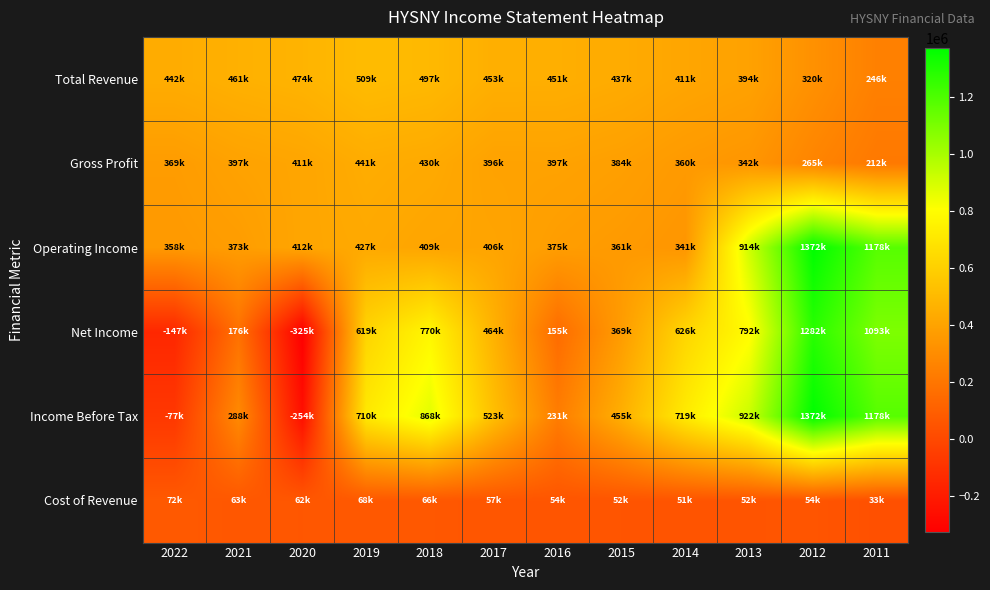

Which label corresponds to the smallest value in the chart?

2020